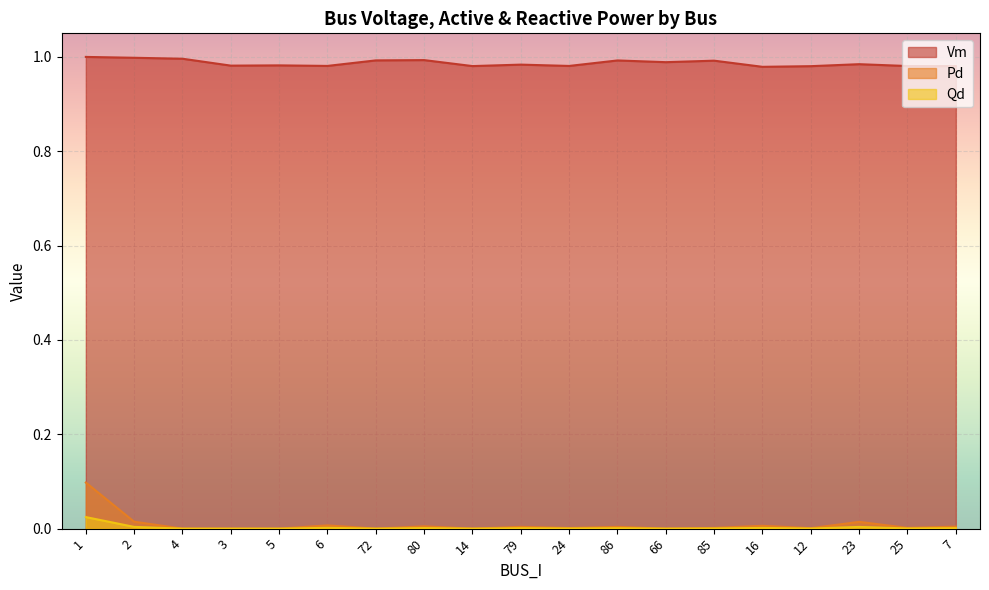

Between 80 and 25, which is larger?

80